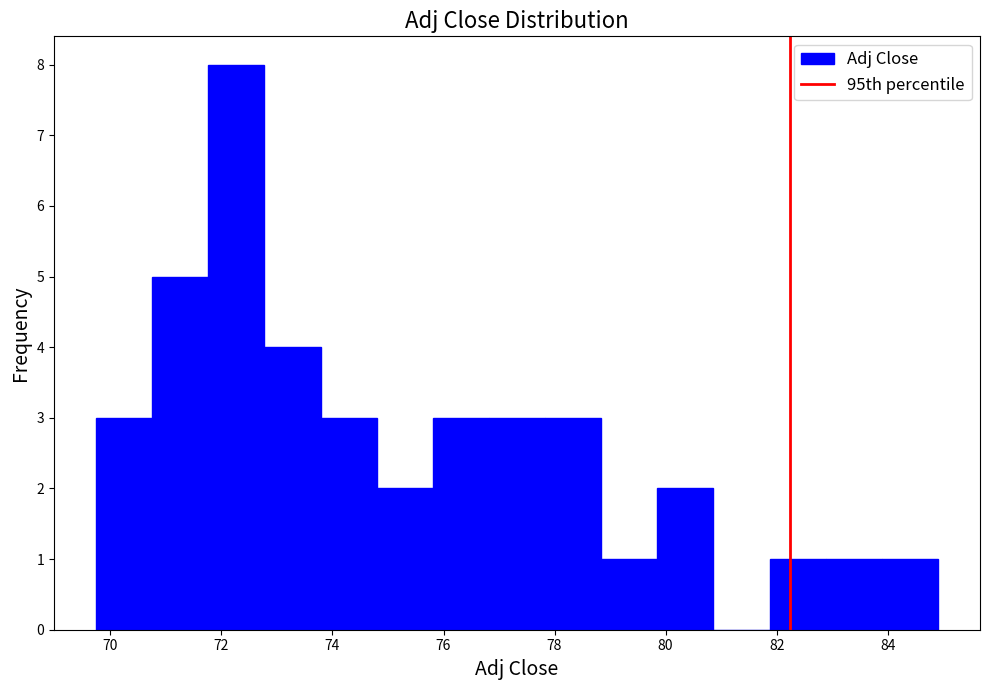

Over which range of the x-axis is the bar tallest?

71.8 to 72.8